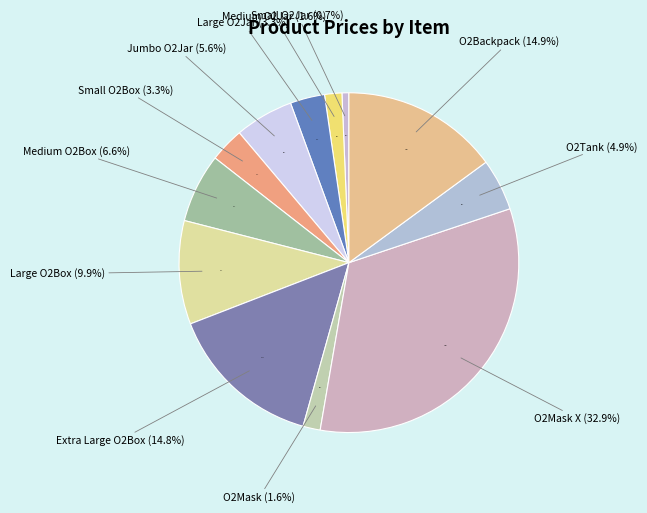

What is the largest slice in the pie chart?

O2Mask X